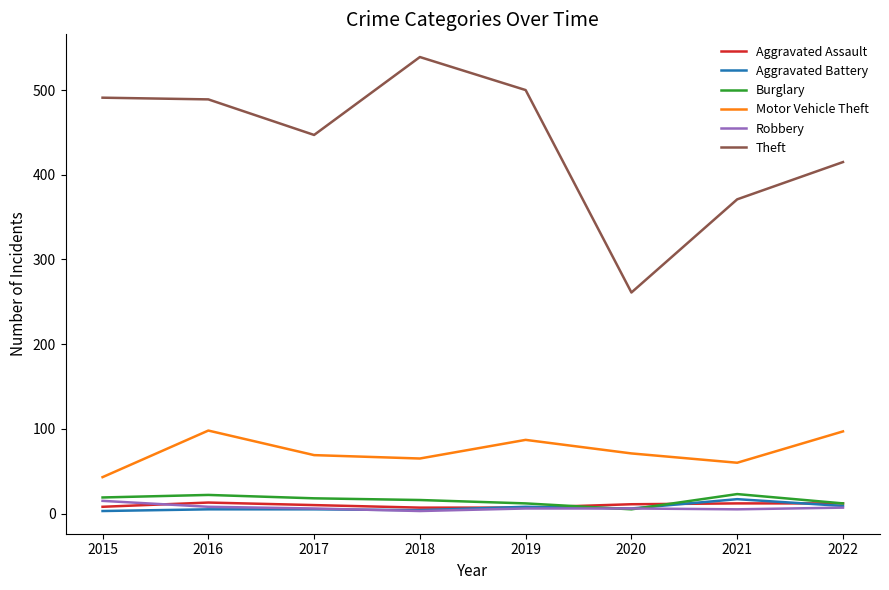

Which category has the lowest value in the Motor Vehicle Theft series?

2015